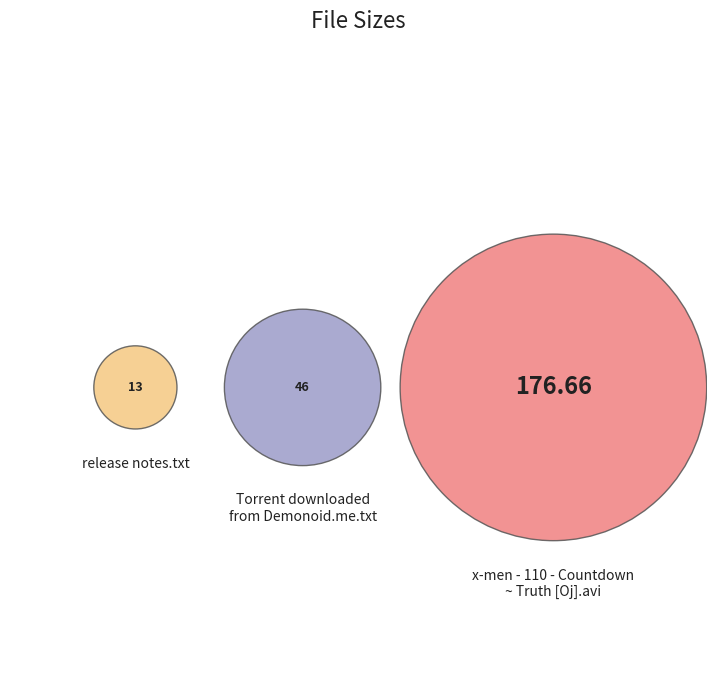

Does release notes.txt account for over 50% of the chart?

No